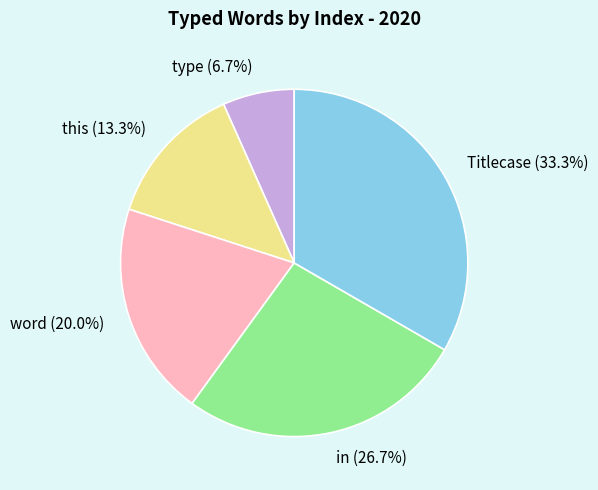

Count the number of slices in the pie.

5